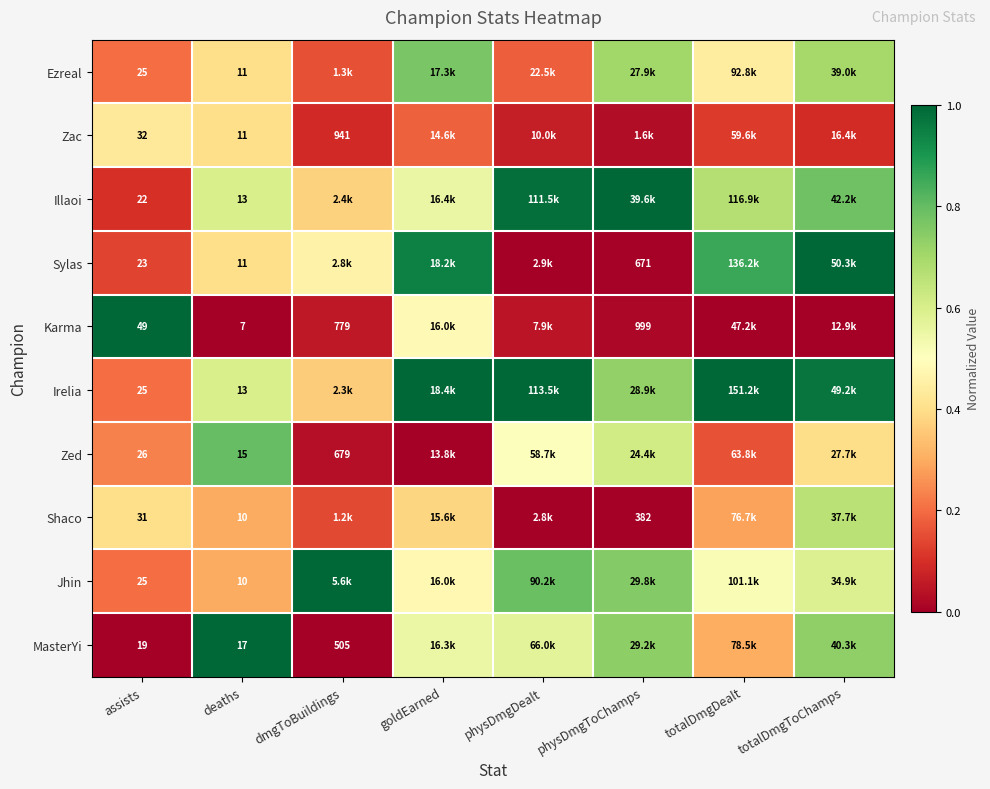

Is the value of Zed at assists greater than the value of Sylas at deaths?

Yes